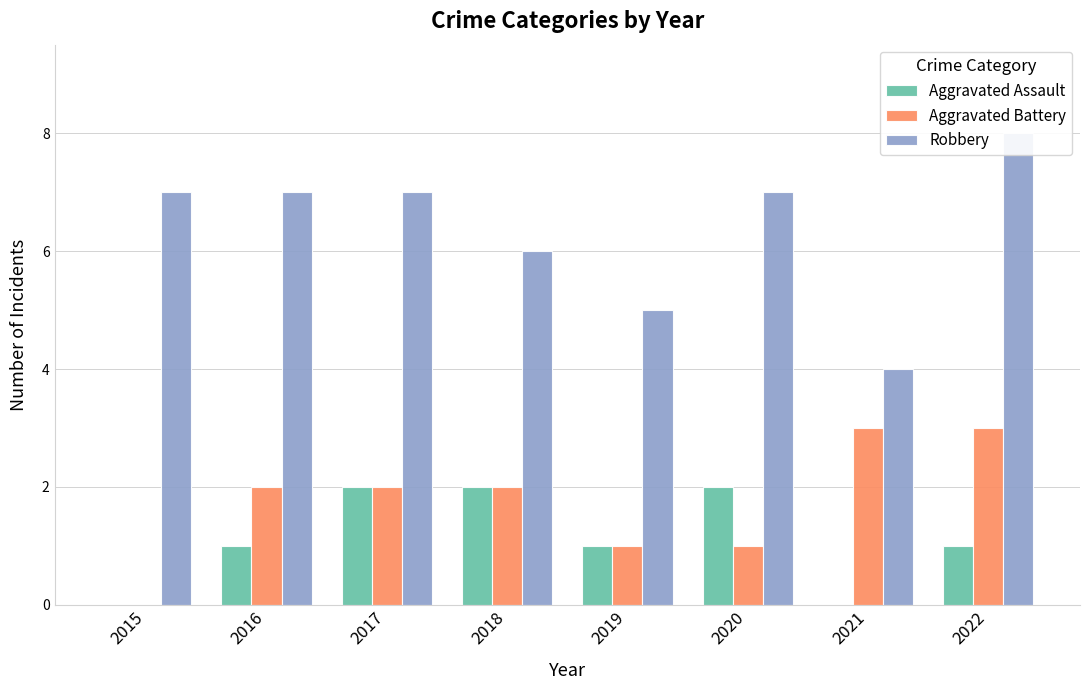

What is the difference between the maximum and second lowest values in the Aggravated Battery series?

2